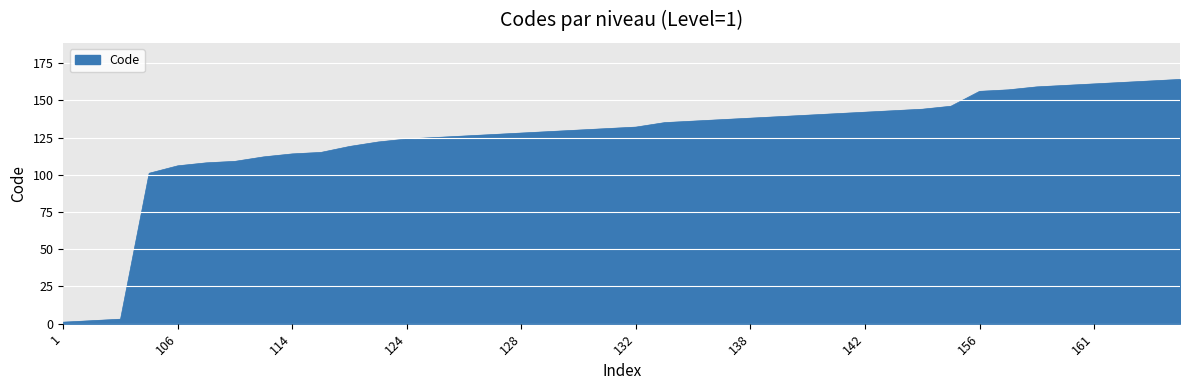

What is the greatest value displayed?

164